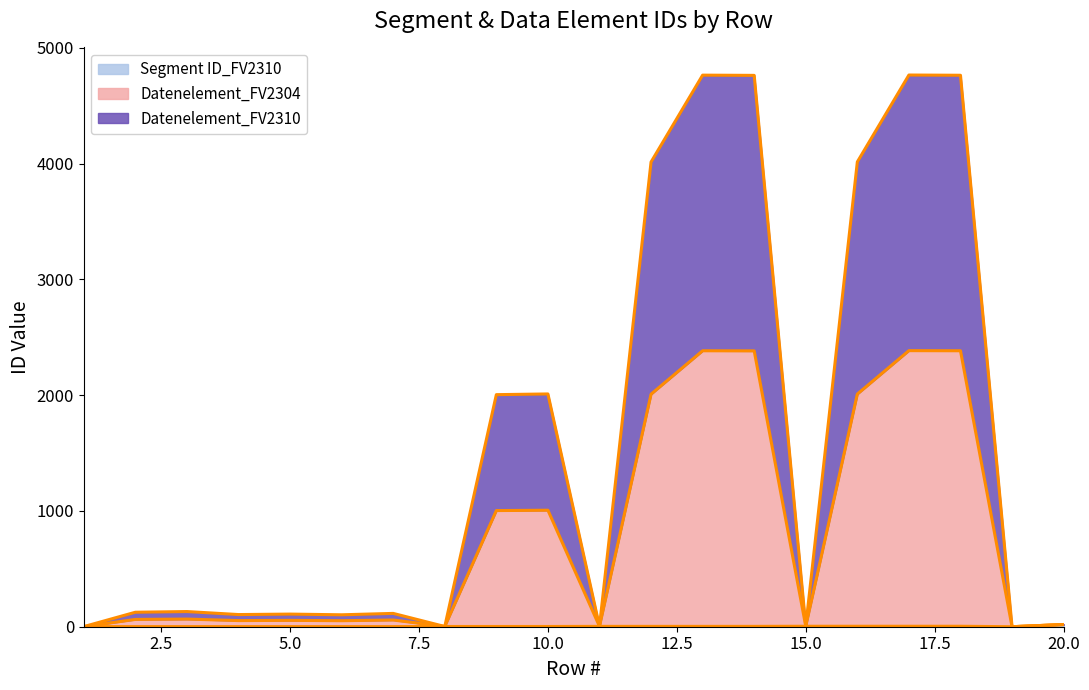

Which has a higher value, 5 or 16?

16